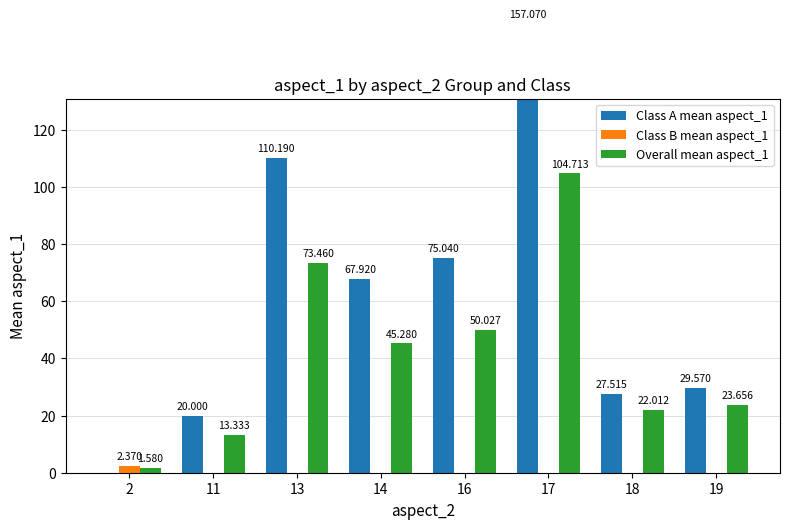

Read the Overall mean aspect_1 value at 19.

23.7